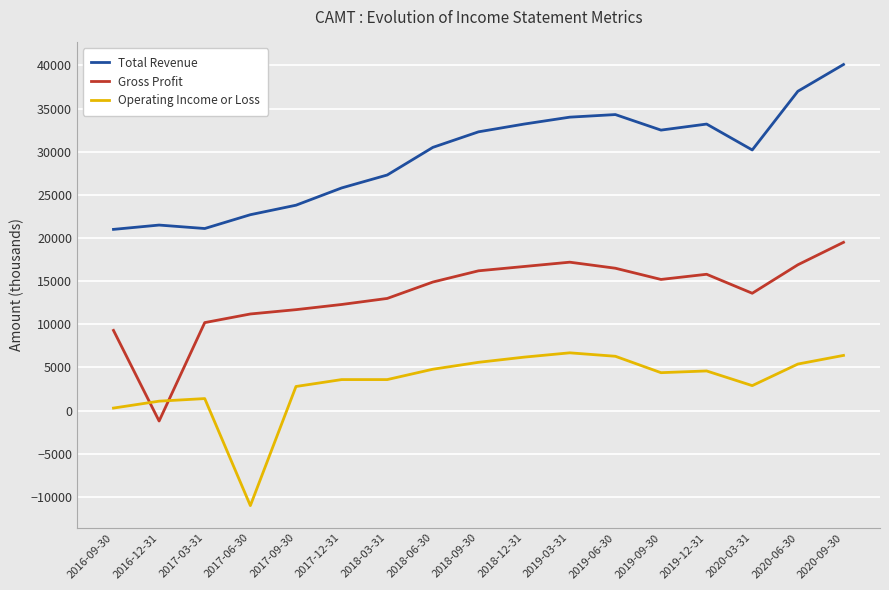

Which series has the largest total across all categories?

Total Revenue